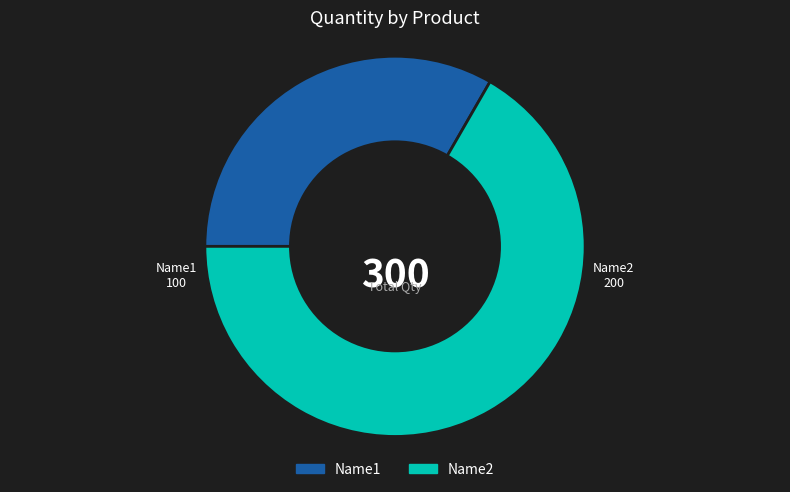

The Name2 slice represents 75% of the pie. True or false?

False